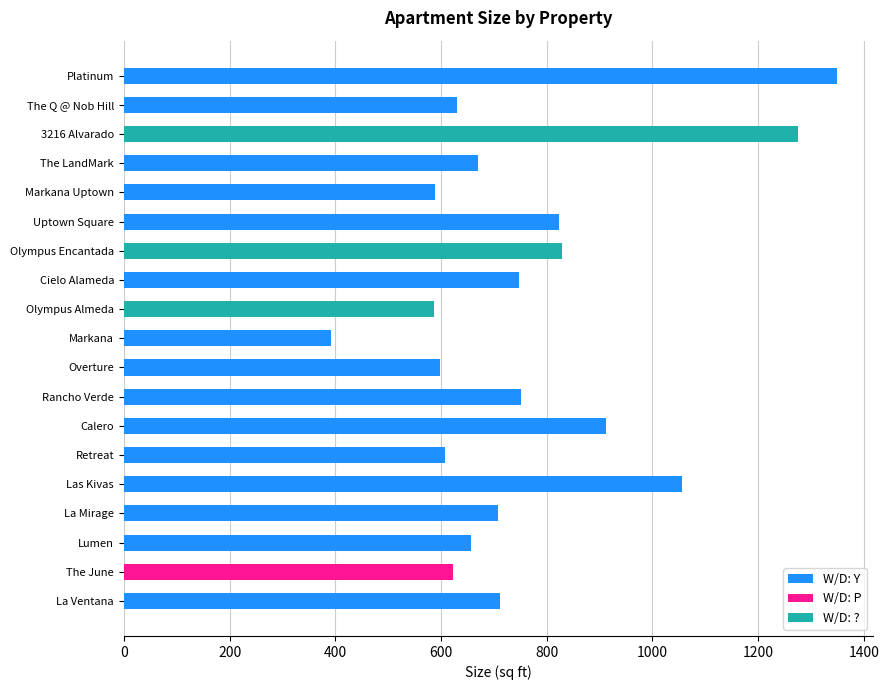

Where is W/D: Y nearest to the value 870?

Calero